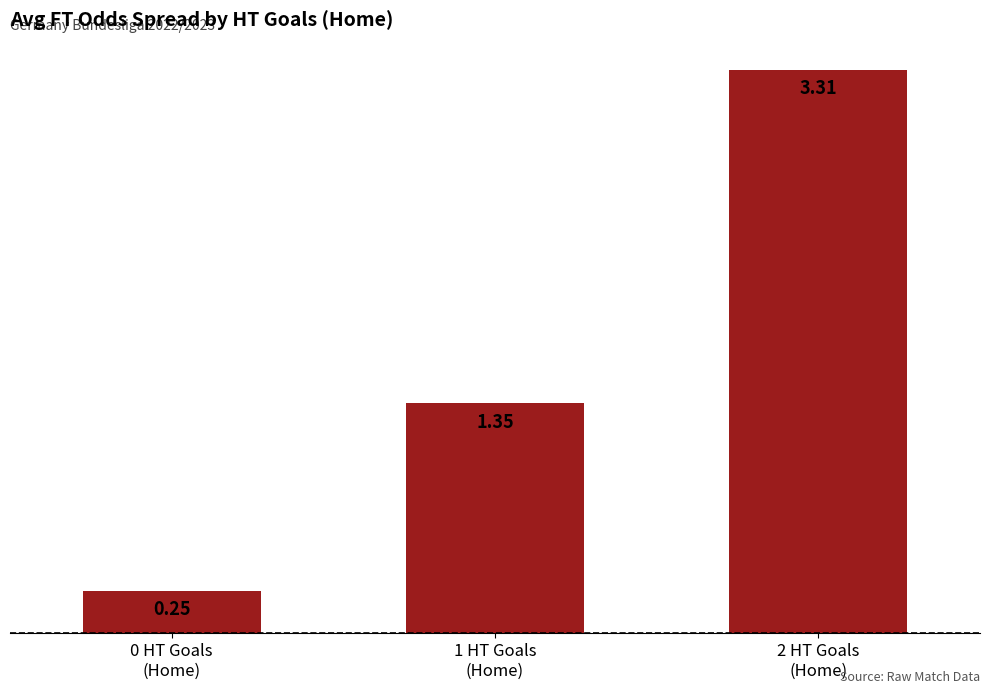

What is the difference between the values at 2 HT Goals
(Home) and 0 HT Goals
(Home)?

3.1